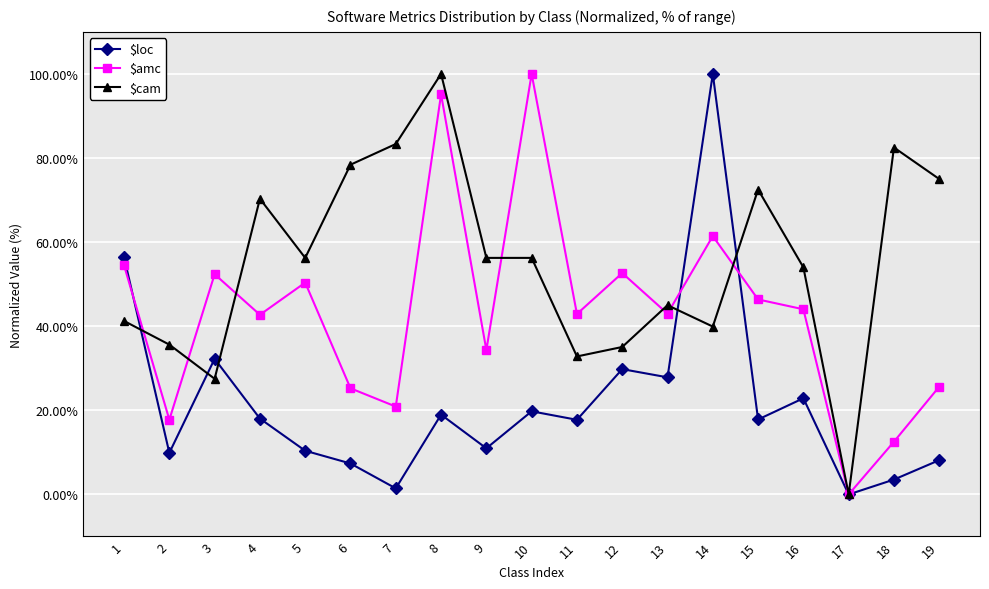

Between 5 and 15, which series saw the biggest shift?

$cam